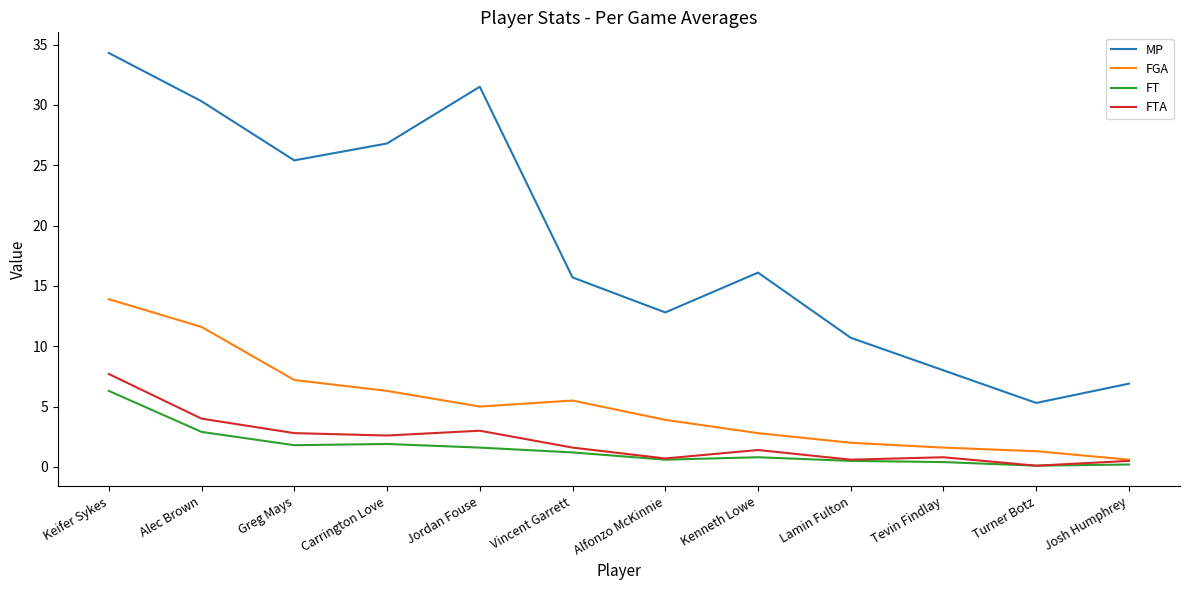

At which label does FTA first exceed 1?

Keifer Sykes